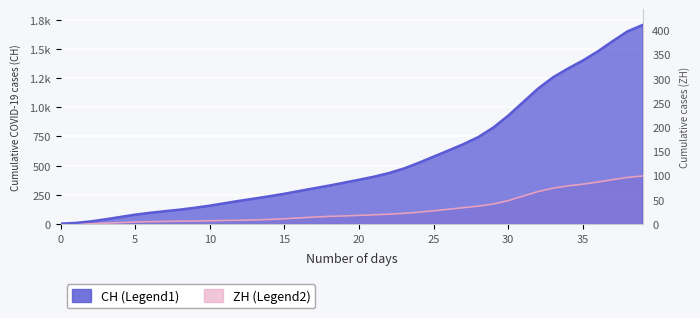

How many lines are shown in the chart?

2